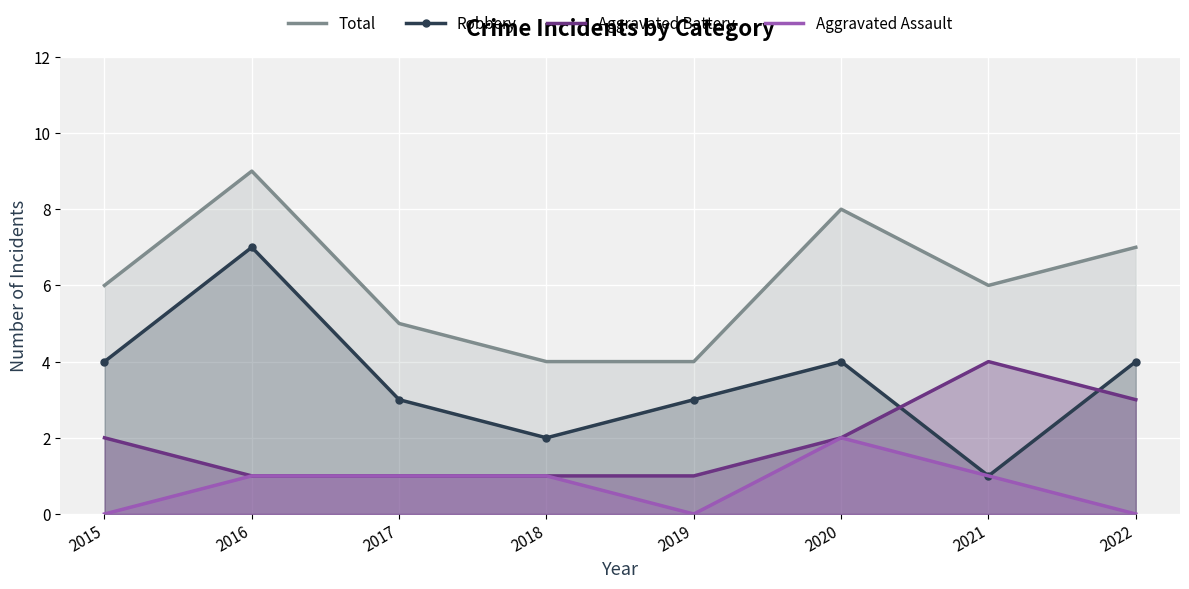

What is the difference between the maximum and minimum values in the Aggravated Battery series?

3